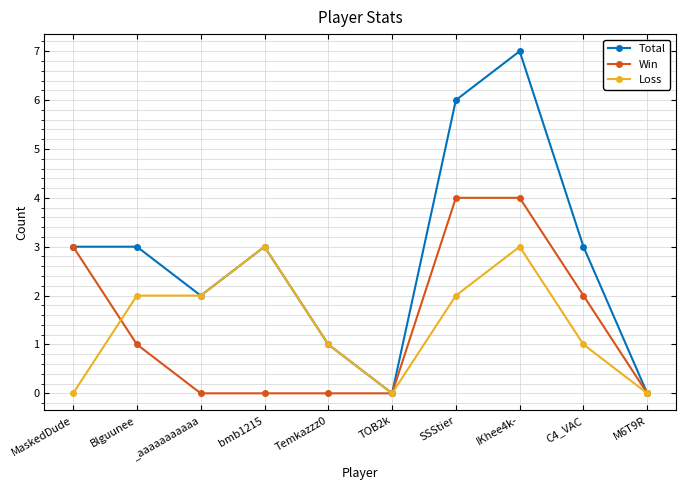

List the series in order of their peak value, lowest first.

Loss, Win, Total